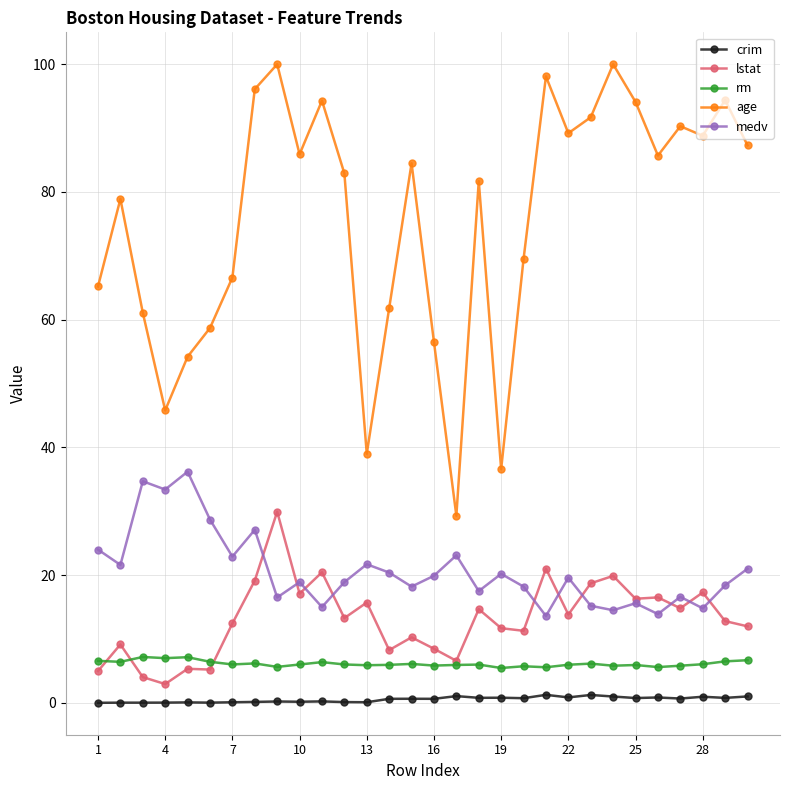

True or false: lstat has more than 0 interior local peaks.

True